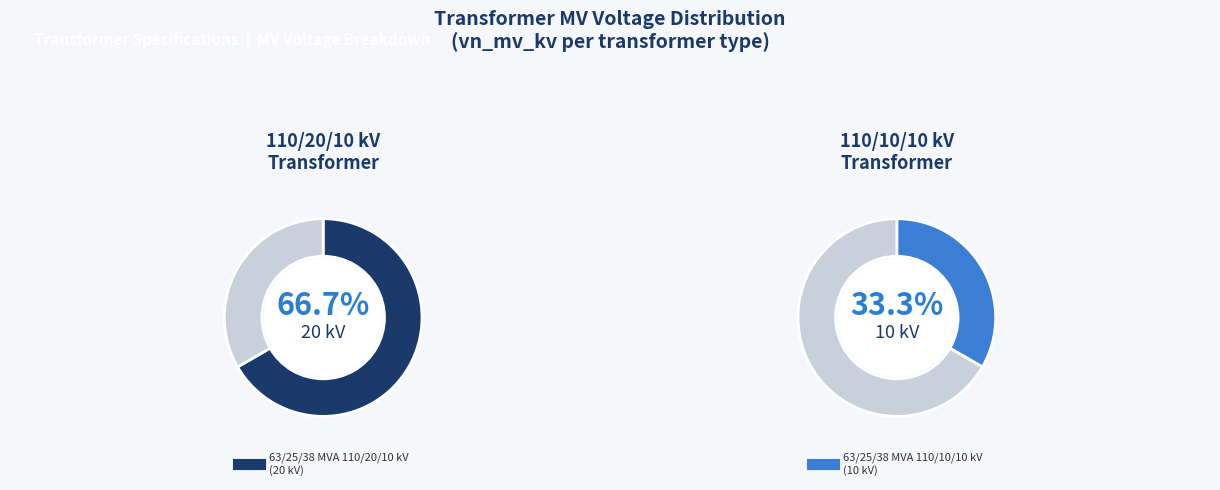

To the nearest percent, what percentage of the pie is 63/25/38 MVA 110/20/10 kV?

67%